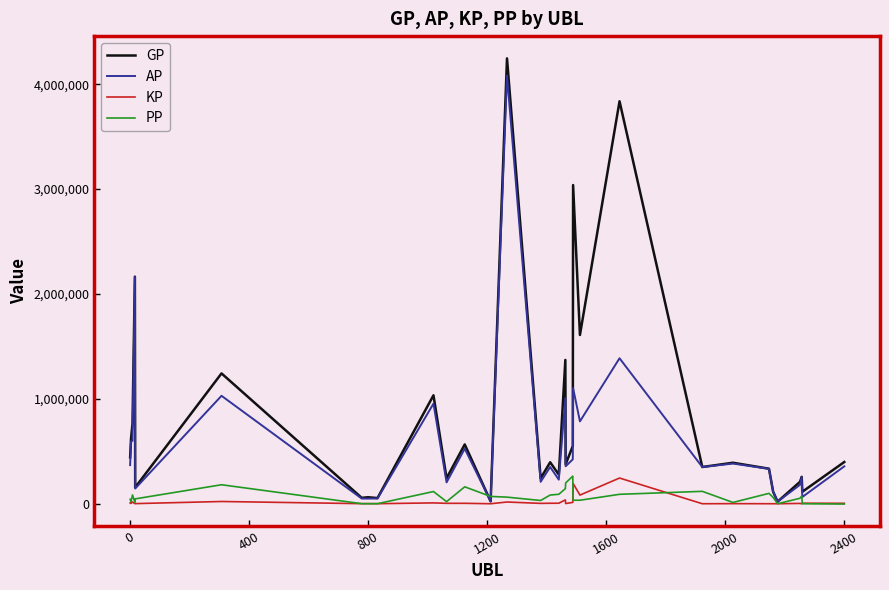

Which series has the largest total across all categories?

GP